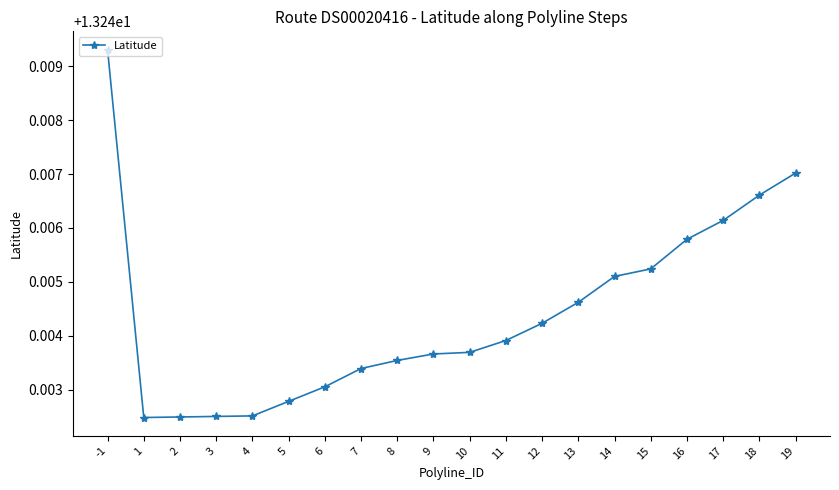

Between 7 and 13, which is larger?

13